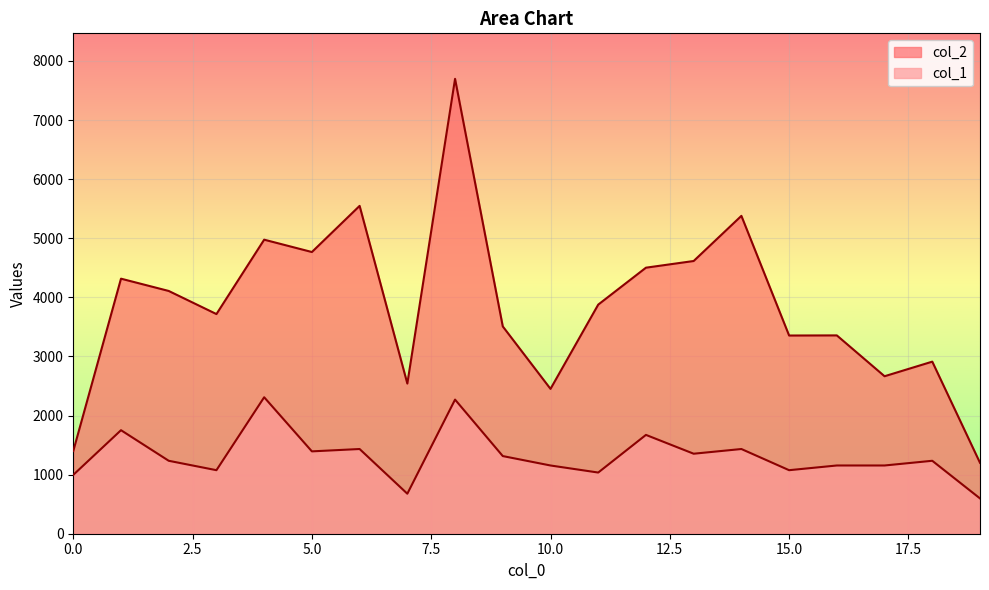

True or false: col_2 and col_1 cross at least once.

False